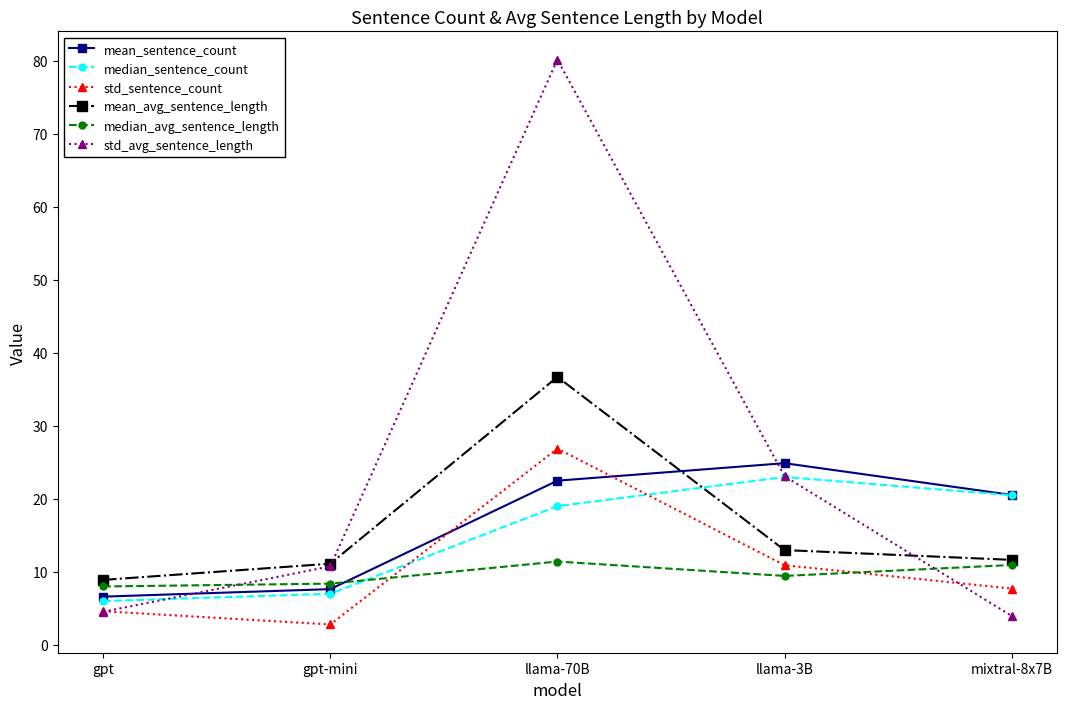

Read the median_sentence_count value at gpt.

6.0